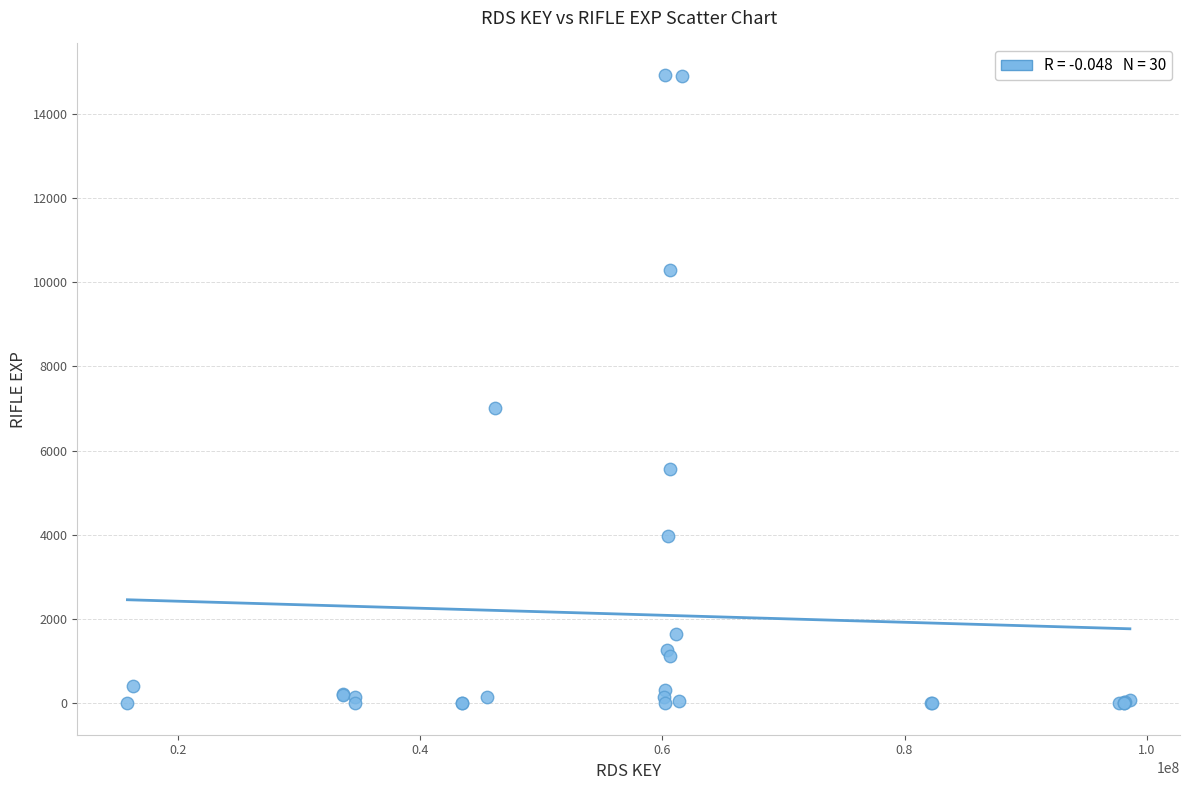

What Y value in the scatter plot is closest to 7462?

7005